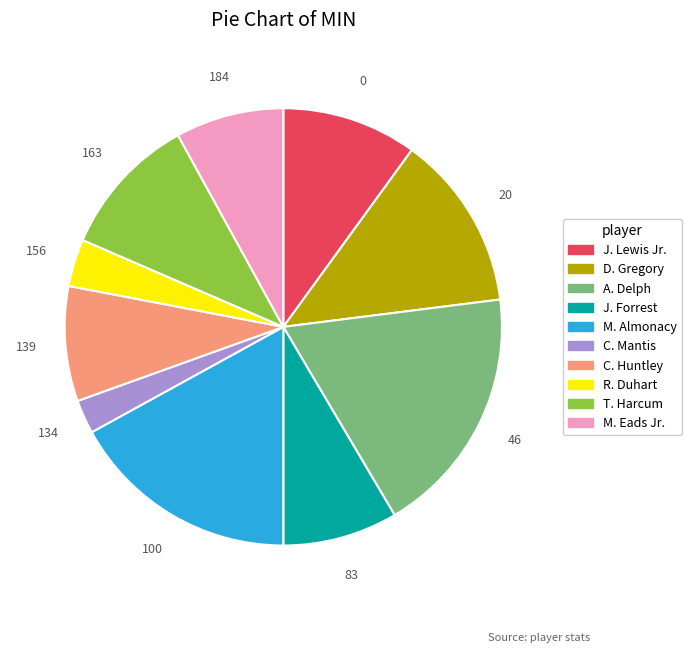

Which has a higher value, A. Delph or J. Forrest?

A. Delph